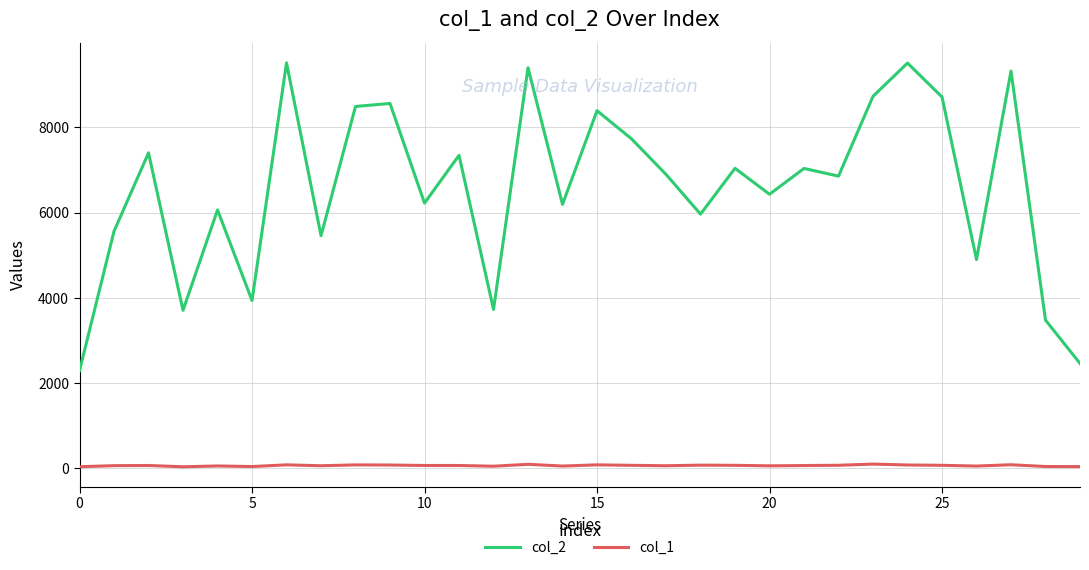

True or false: col_1 and col_2 cross at least once.

False